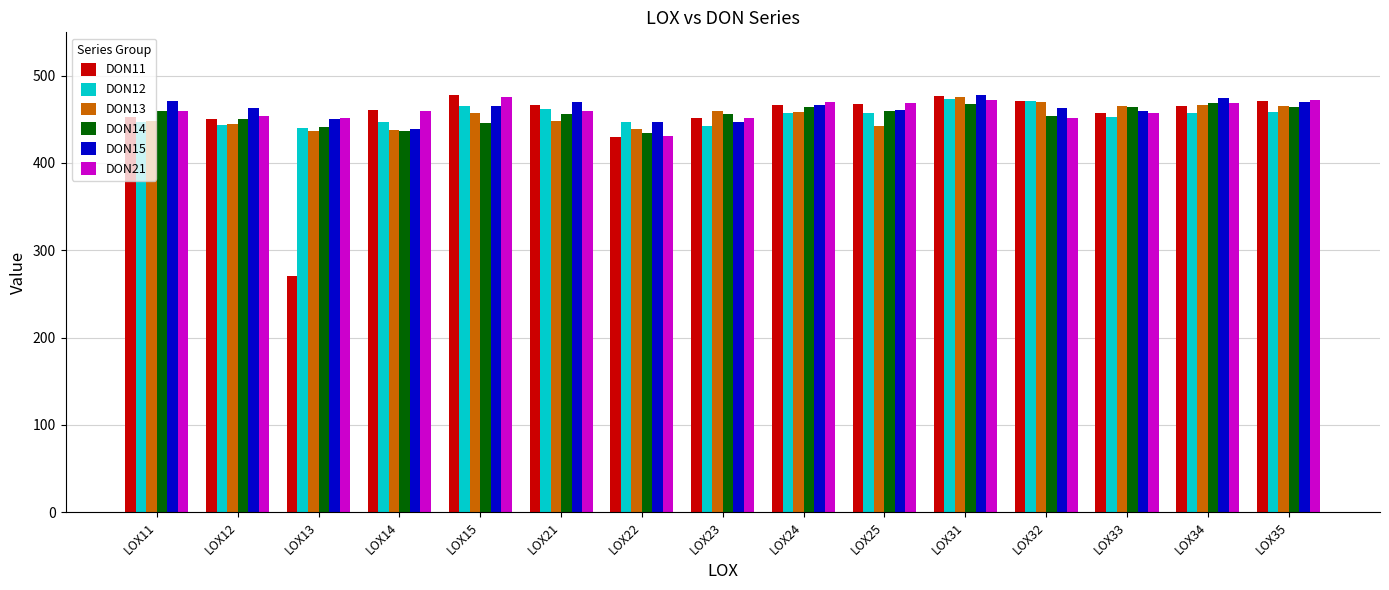

The value of DON11 at LOX21 is 466.3. True or false?

True